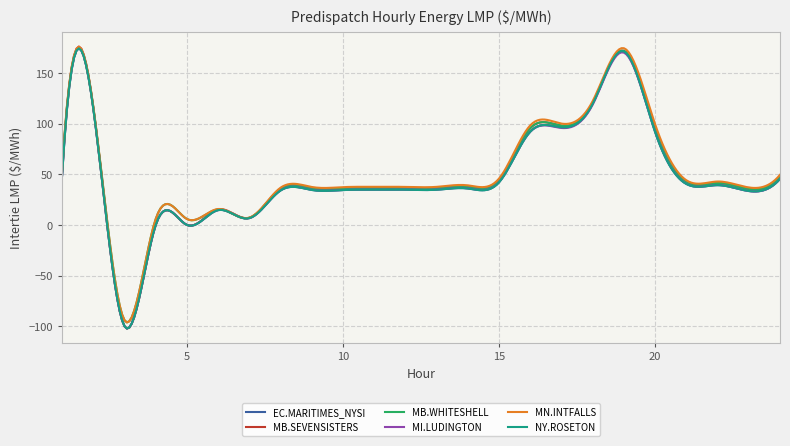

What is the average value of the MB.WHITESHELL series?

49.9